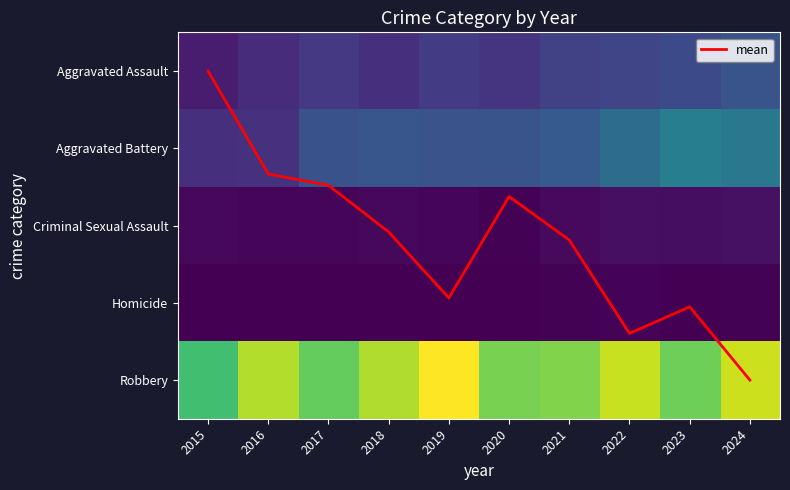

True or false: Criminal Sexual Assault has a value of 38.1 at 2024.

False